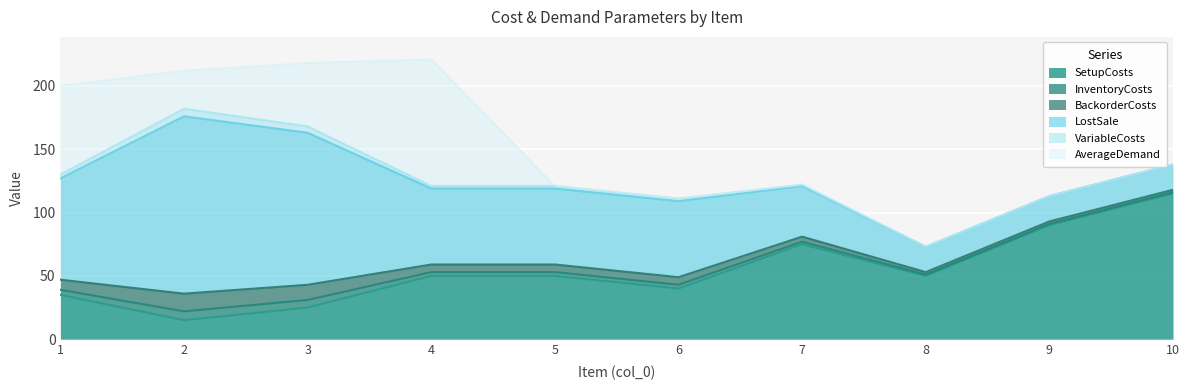

Which label corresponds to the smallest value in the chart?

8